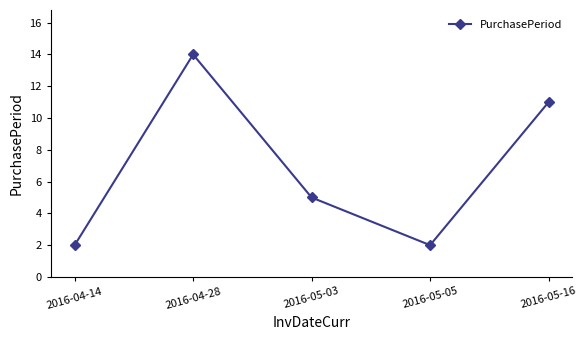

Reading right to left, transcribe all the data shown in this chart.

11	2	5	14	2